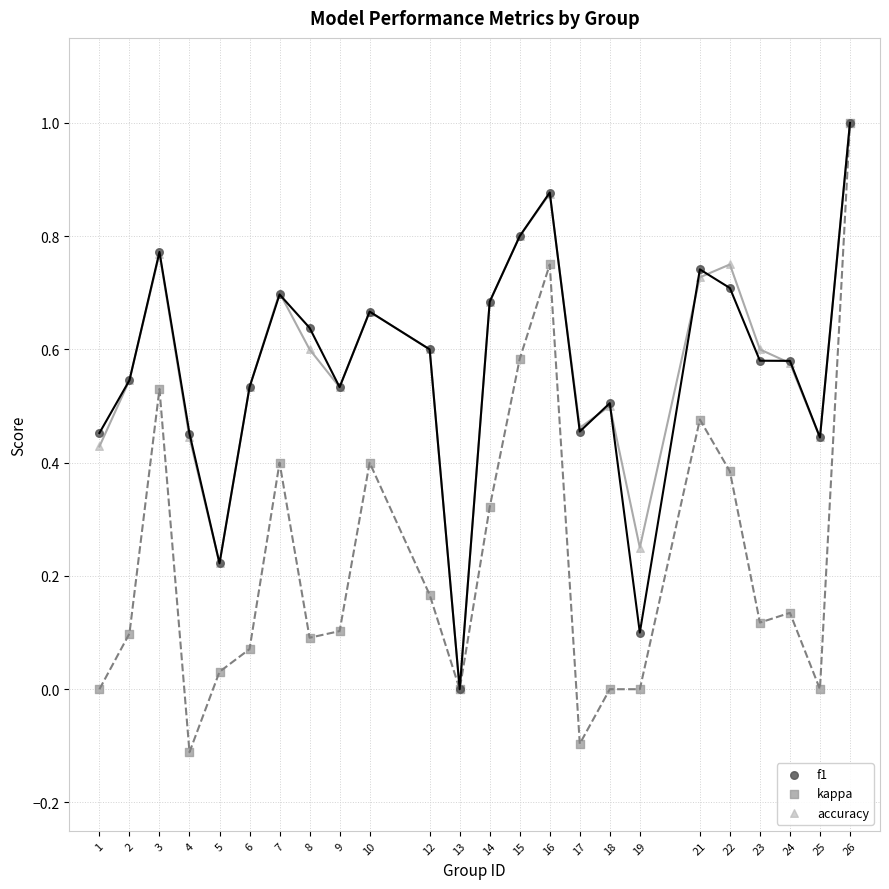

Which series contains the lowest Y value?

kappa